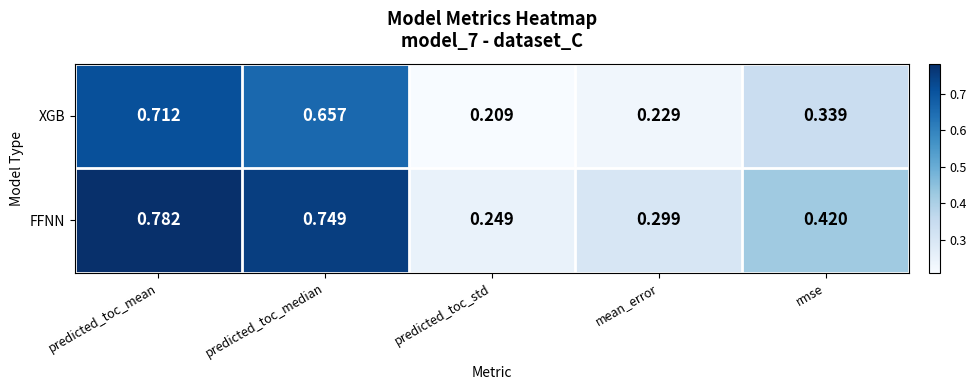

At which category is the sum across all series the highest?

predicted_toc_mean